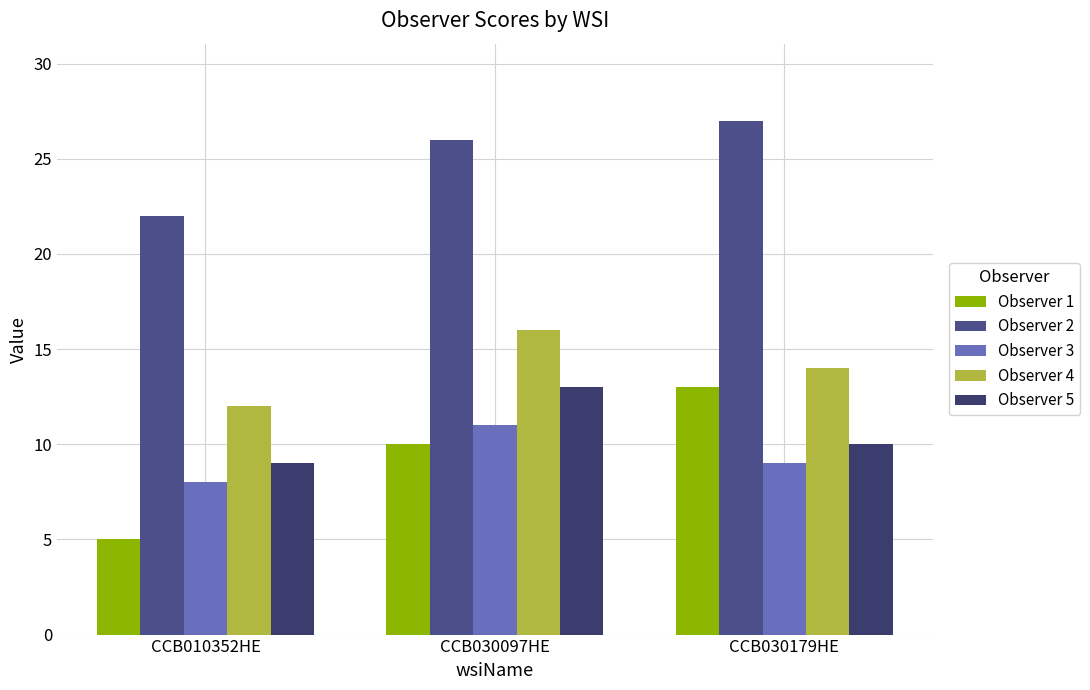

How many Observer 3 values are between 8 and 11?

3